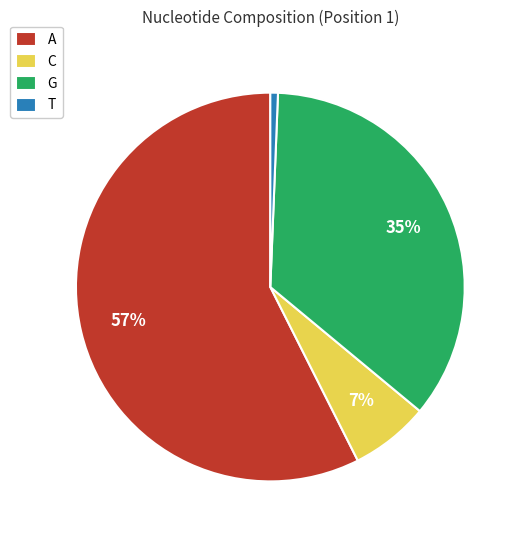

To the nearest percent, what portion does C represent?

7%